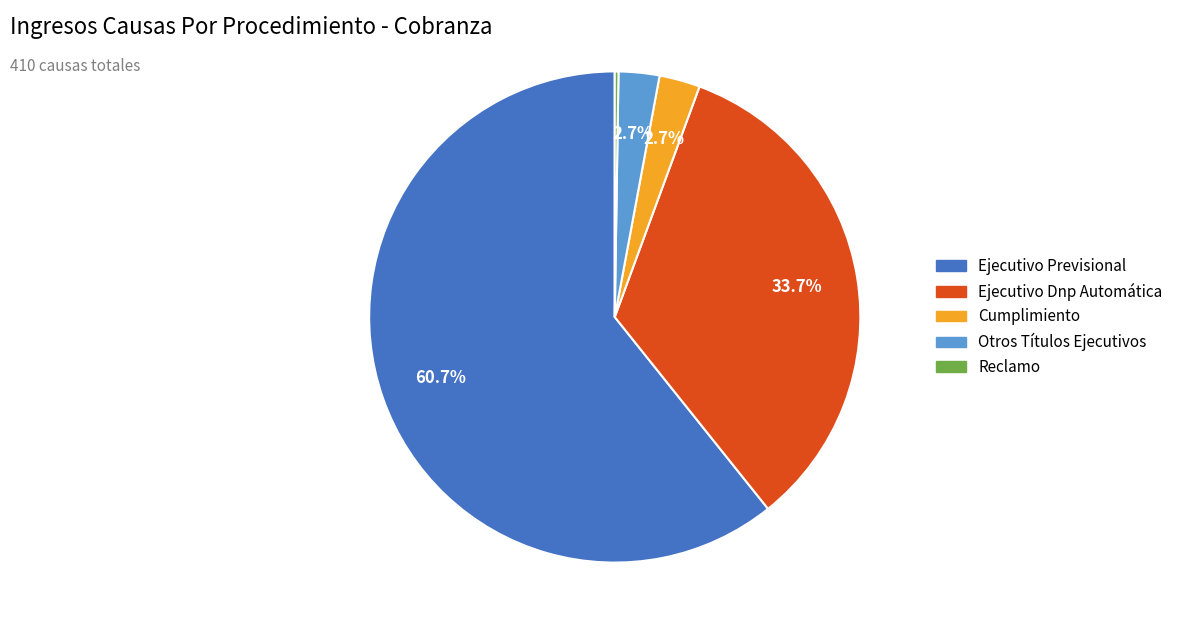

What percentage is the Otros Títulos Ejecutivos slice, to the nearest percent?

3%